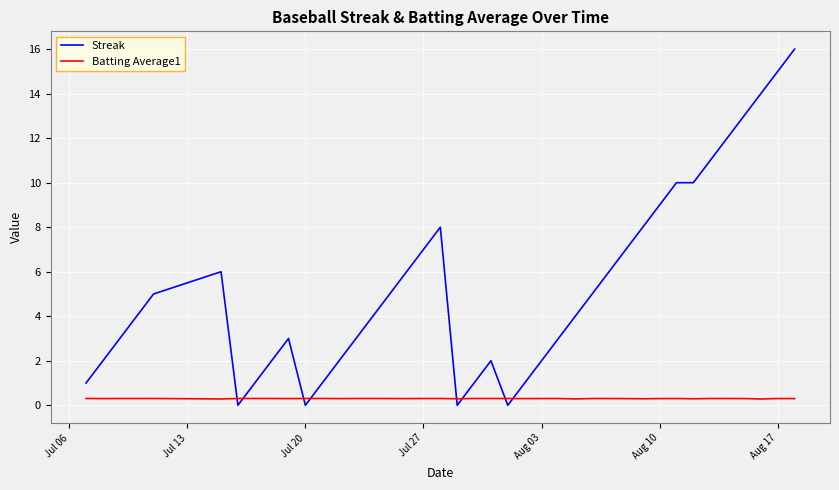

Which series ends up on top after the final intersection of Batting Average1 and Streak?

Streak